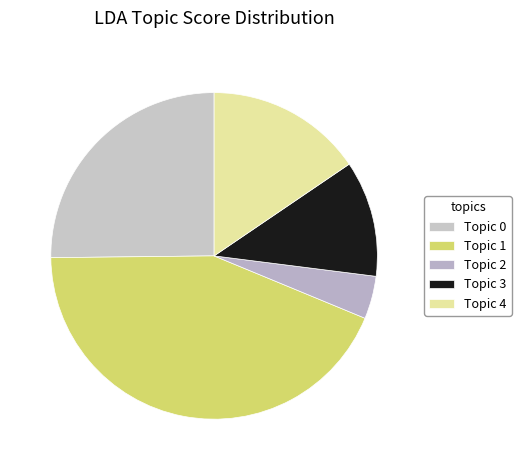

What is the largest slice in the pie chart?

Topic 1